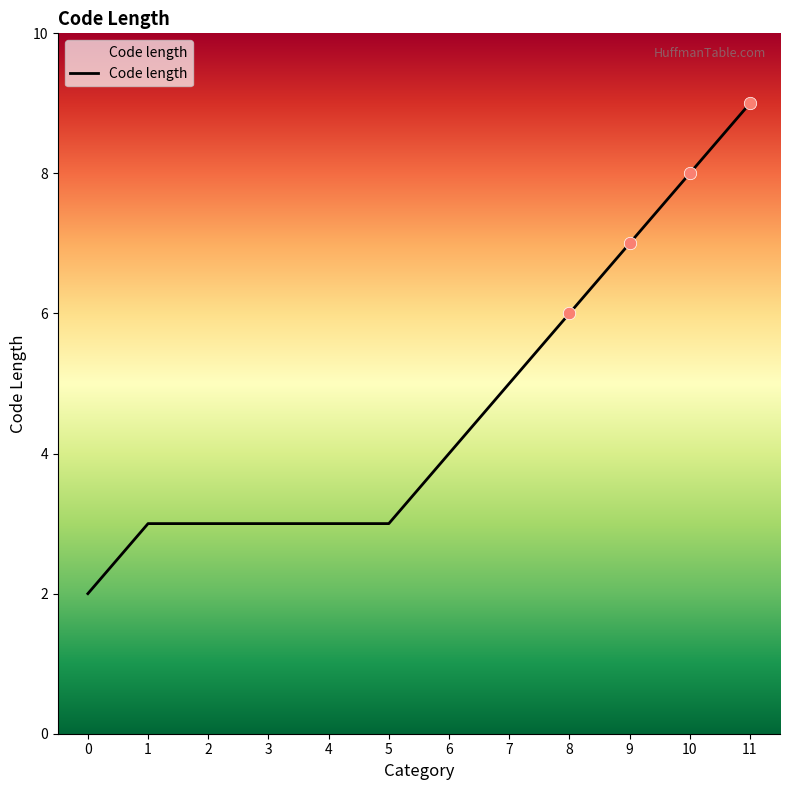

What is the ratio of the value at 11 to the value at 8?

1.5